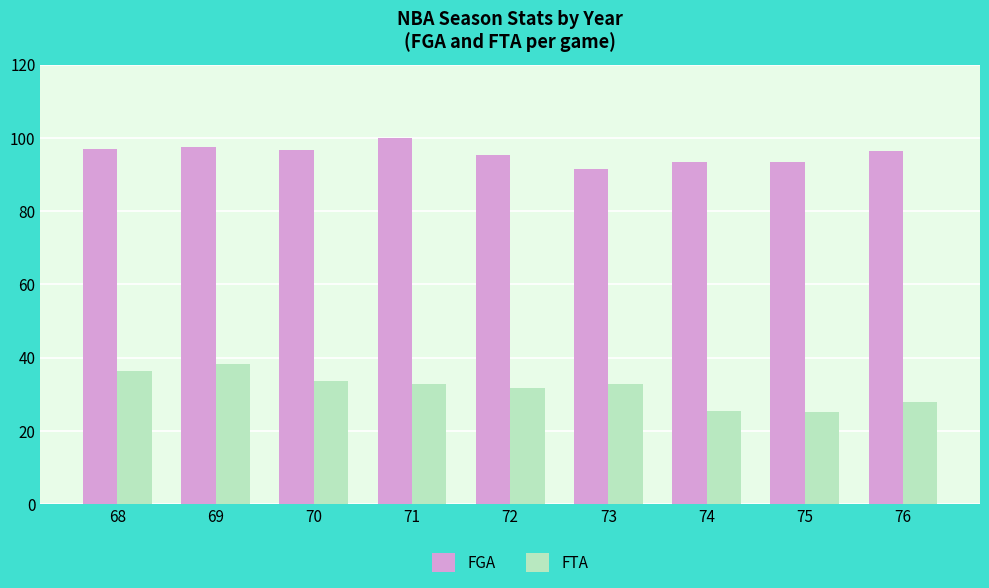

The FTA series shows 32.9 at 73. True or false?

True